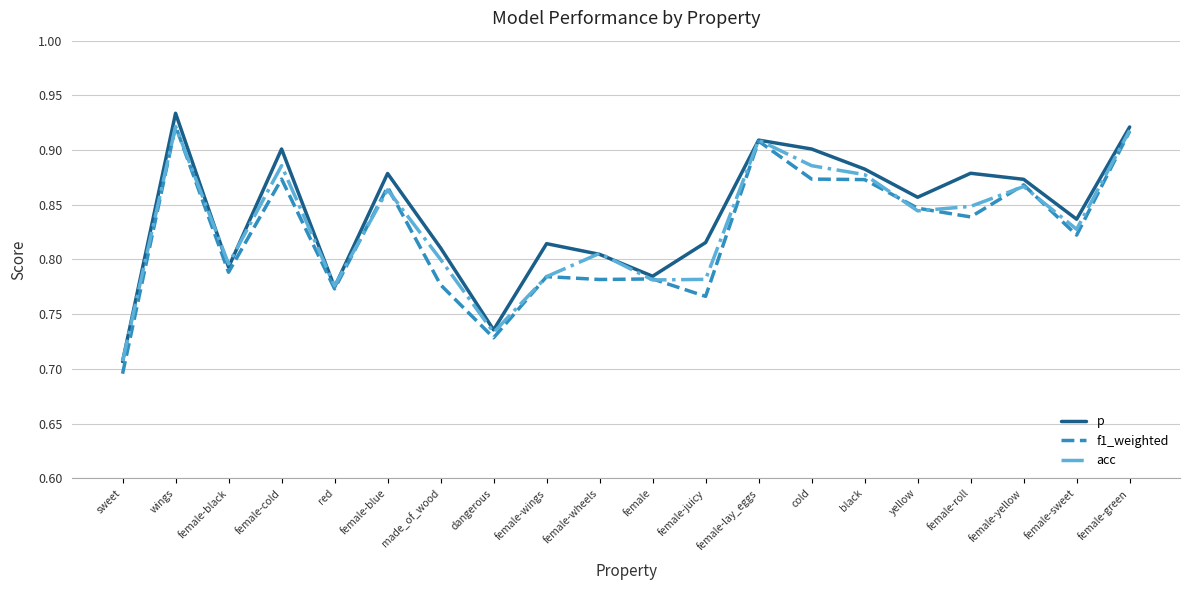

List the series in order of their overall mean, lowest first.

f1_weighted, acc, p